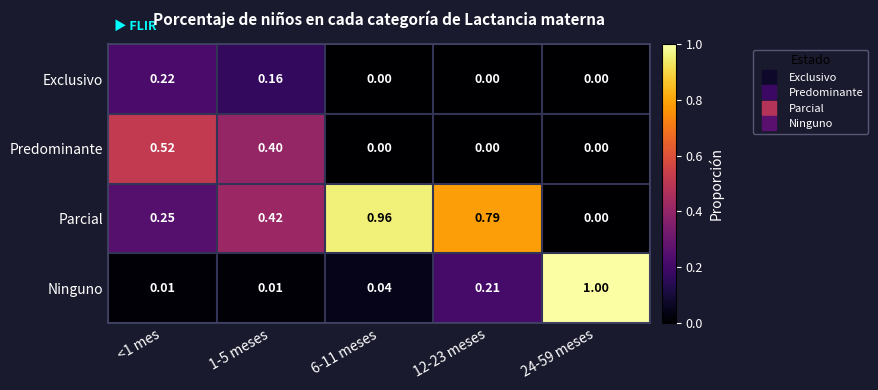

List the series in order of their peak value, highest first.

Ninguno, Parcial, Predominante, Exclusivo